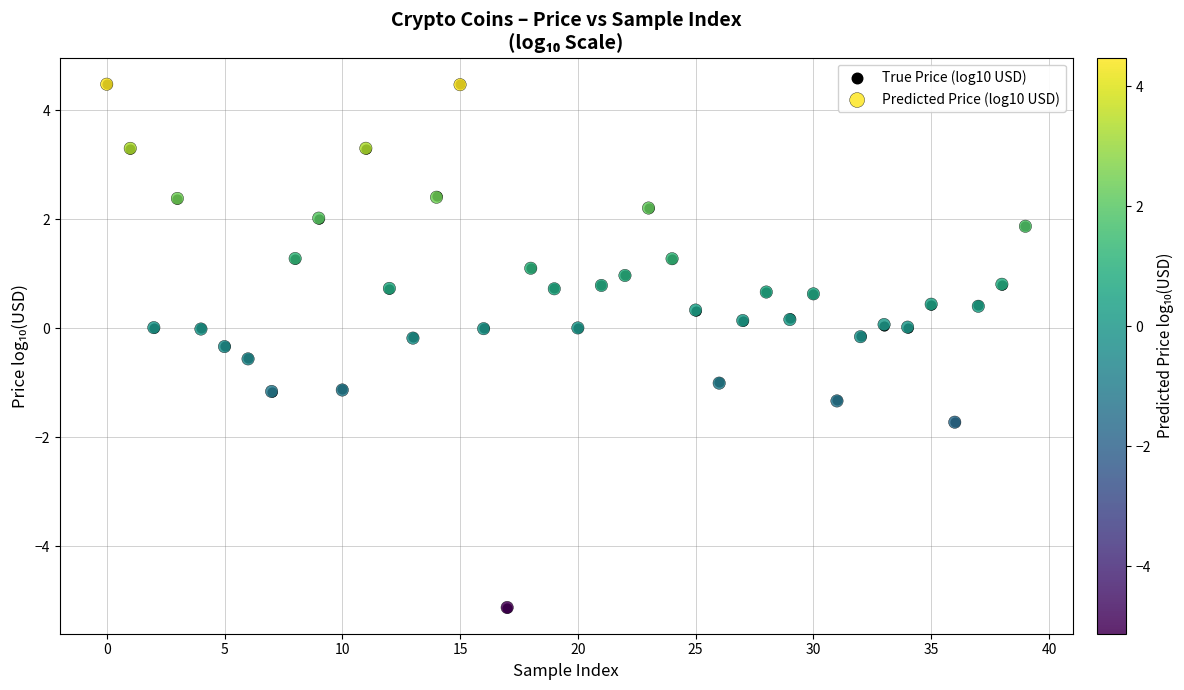

What are all the series names shown in the legend?

True Price (log10 USD), Predicted Price (log10 USD)